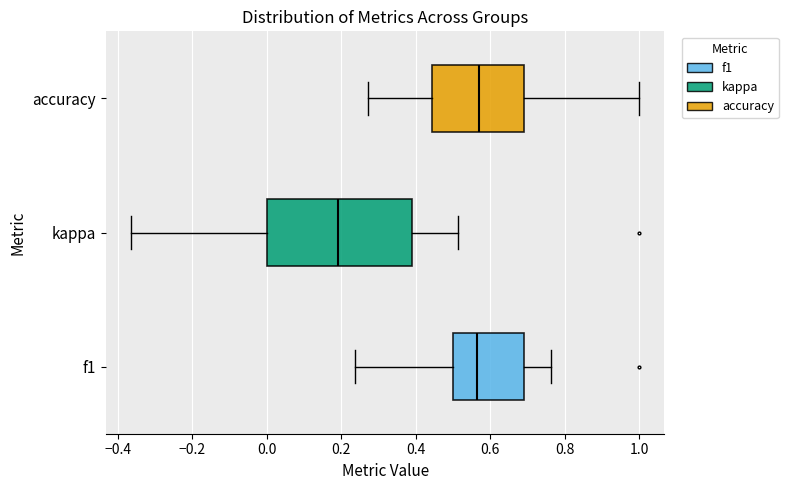

Reading bottom to top, transcribe this box plot: for each box, give where its median line is, the range the box spans, and where its two whiskers end, as read against the x-axis. The values are not printed on the chart, so give them approximately, as read against the axis.

f1: median 0.56, box 0.50 to 0.70, whiskers 0.24 to 0.76
kappa: median 0.20, box 0.00 to 0.40, whiskers -0.36 to 0.52
accuracy: median 0.58, box 0.44 to 0.70, whiskers 0.28 to 1.00